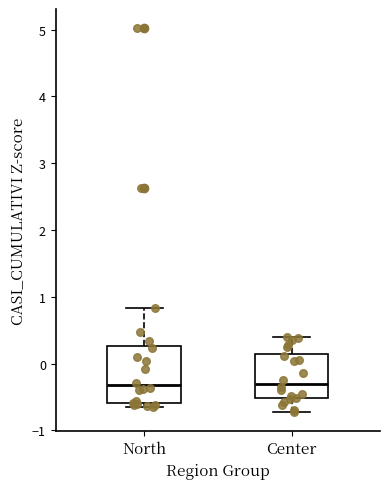

Which box is the tallest, from its lower edge to its upper edge?

North